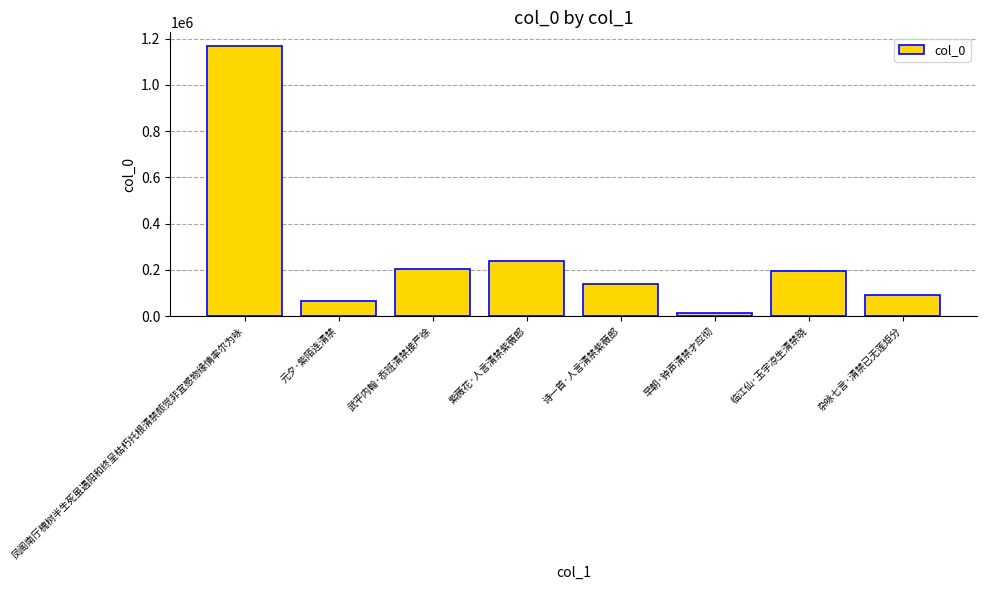

Where does the data first go above 197208?

凤阁南厅槐树半生死虽遇阳和终呈枯朽托根清禁颇觉非宜感物缘情率尔为咏